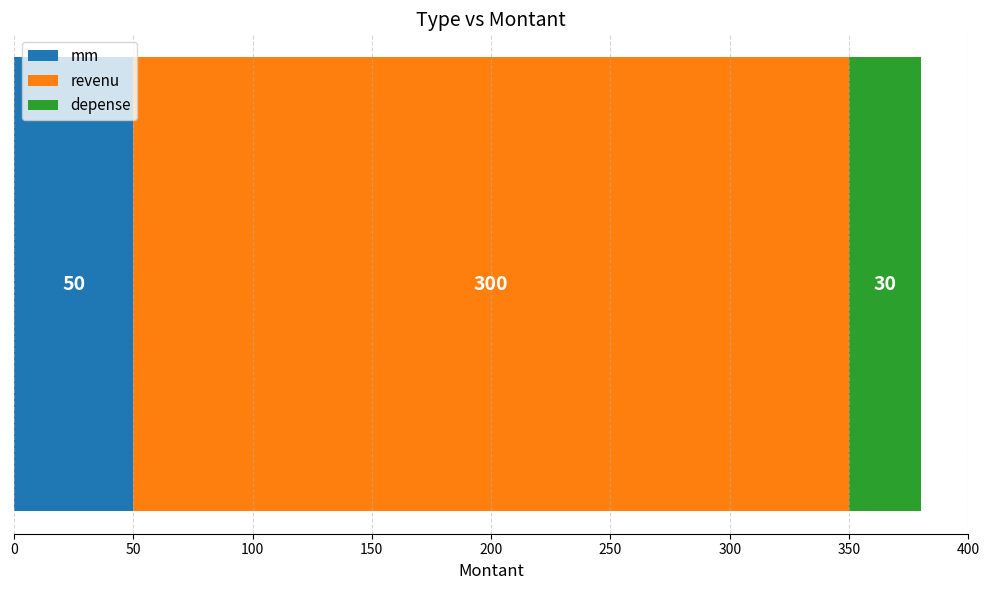

What is the lowest value of the mm series?

50